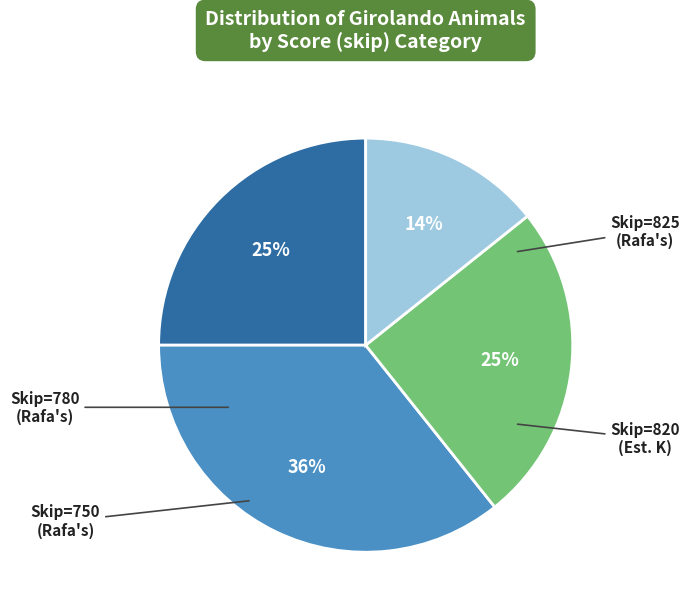

Is there any slice that represents more than half of the pie?

No